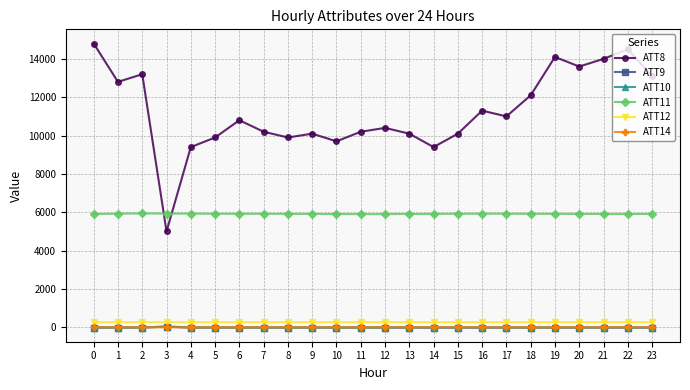

How many categories are shown in the chart?

24